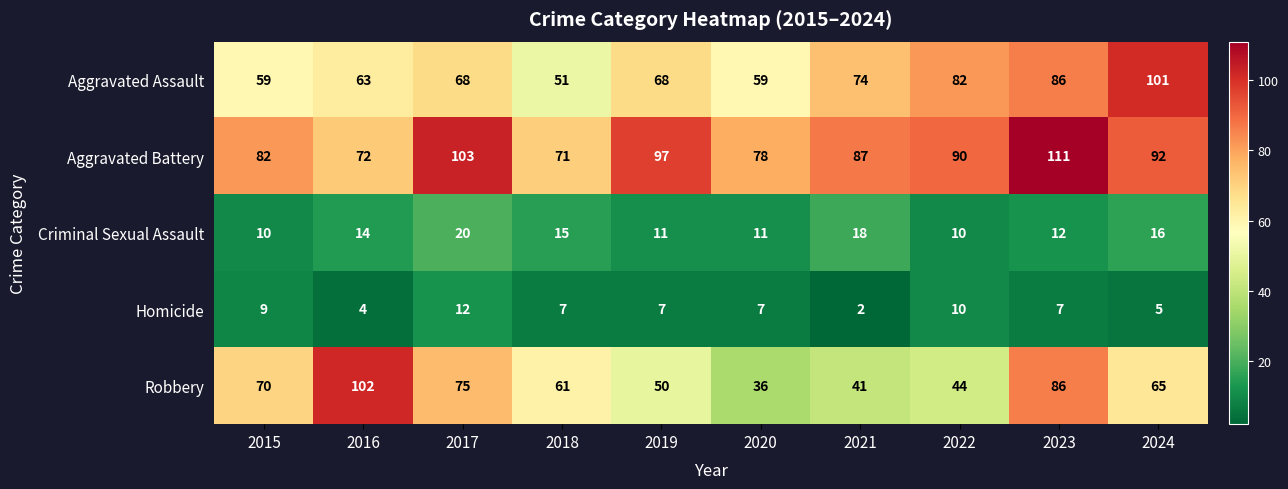

How many data points does each series have?

10